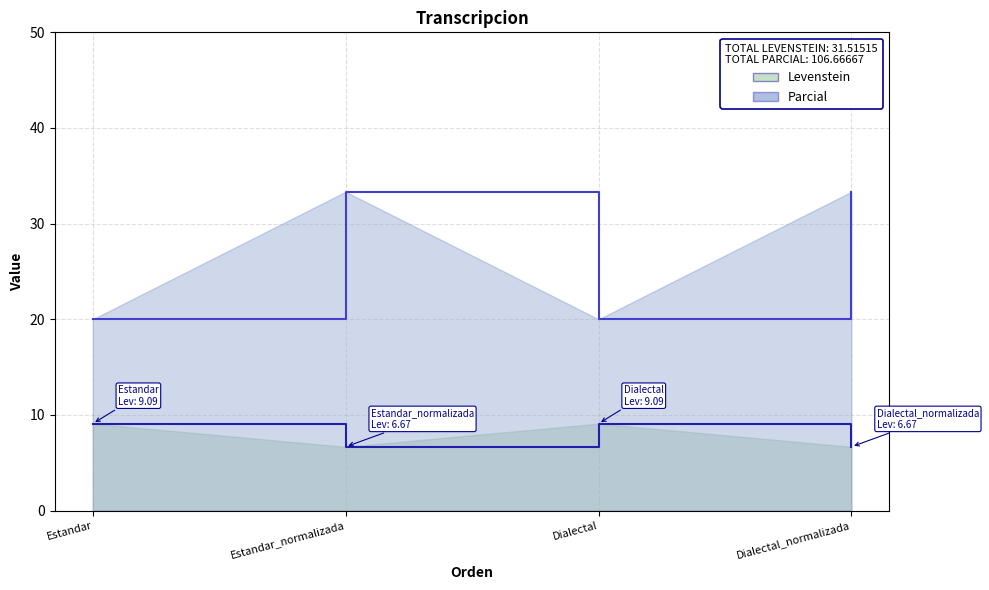

Reading left to right, what are all the values shown in this chart?

Levenstein: 9.1	6.7	9.1	6.7
Parcial: 20.0	33.3	20.0	33.3